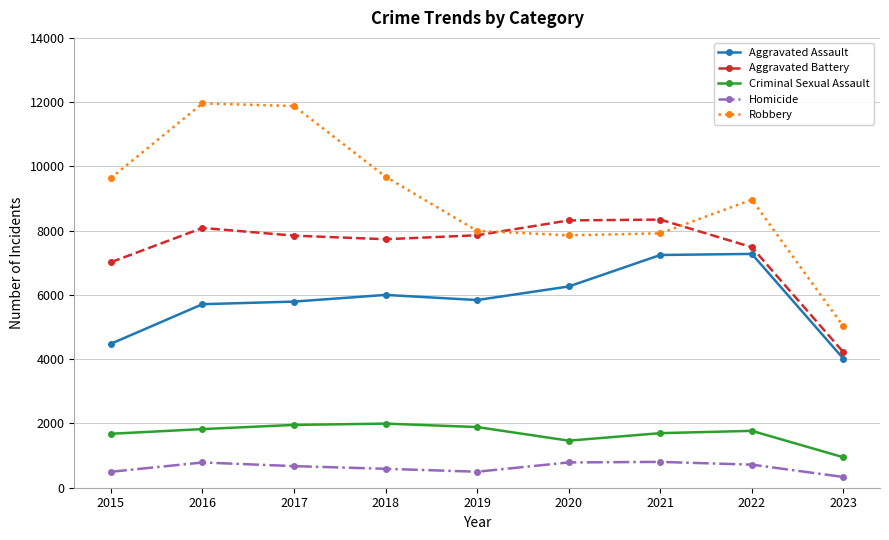

Rank the series by their maximum value, from highest to lowest.

Robbery, Aggravated Battery, Aggravated Assault, Criminal Sexual Assault, Homicide